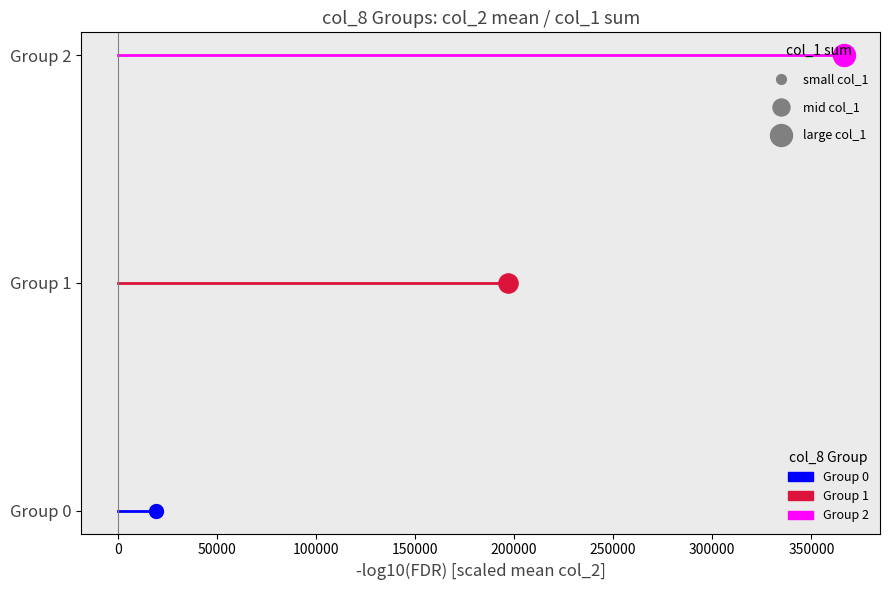

Which series reaches the minimum Y coordinate?

Group 0